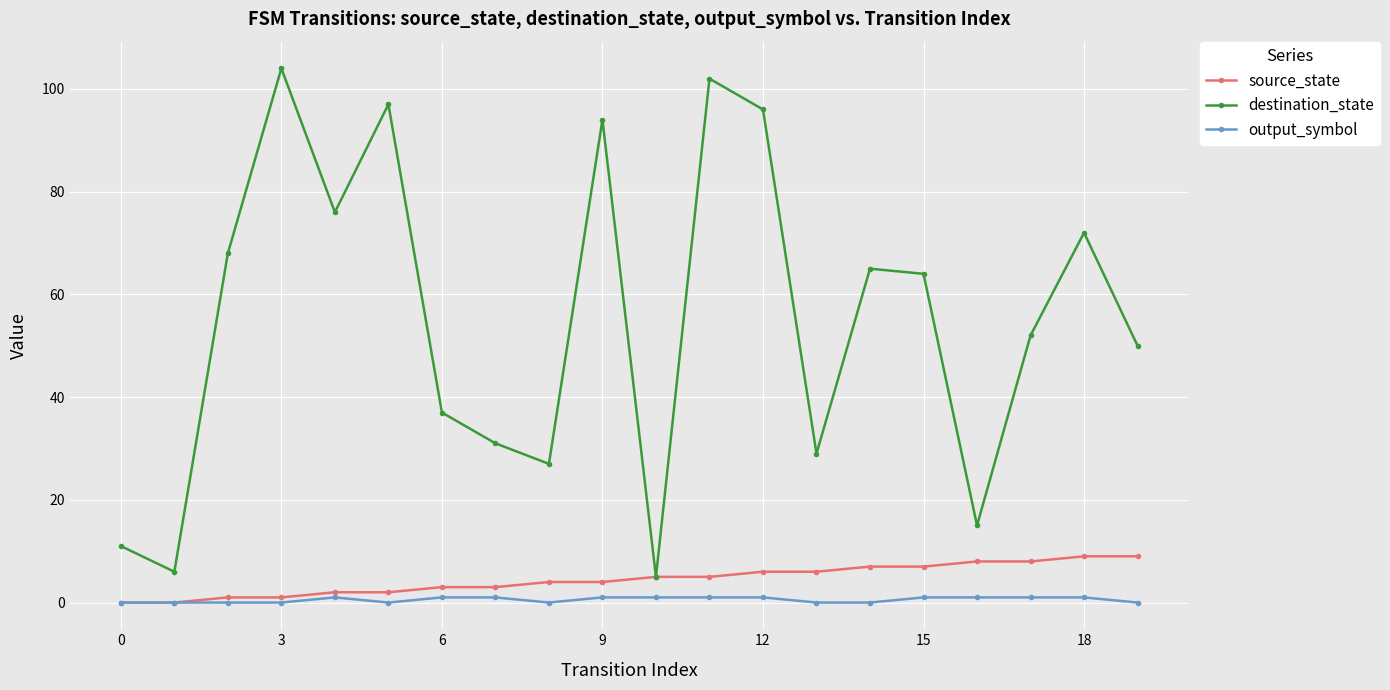

What is the sum of all source_state values?

90